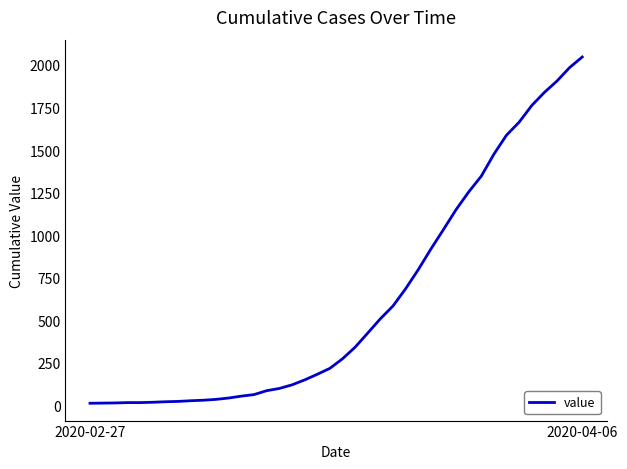

What is the greatest value displayed?

2047